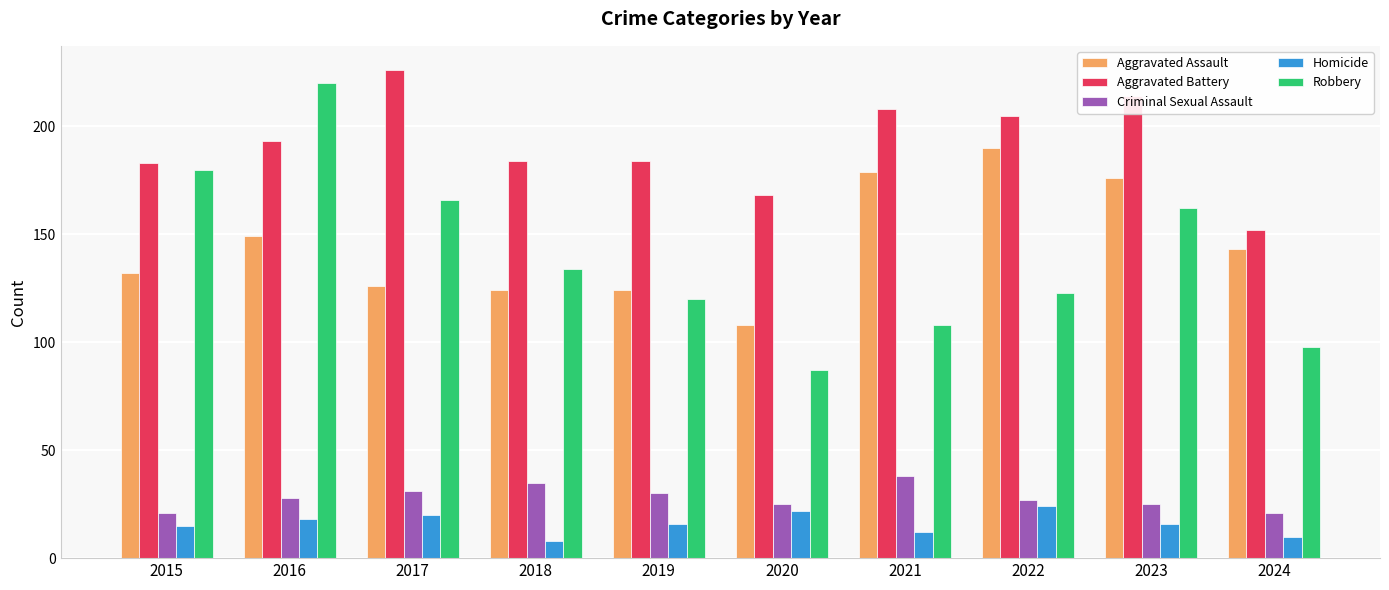

Rank the series by their maximum value, from highest to lowest.

Aggravated Battery, Robbery, Aggravated Assault, Criminal Sexual Assault, Homicide